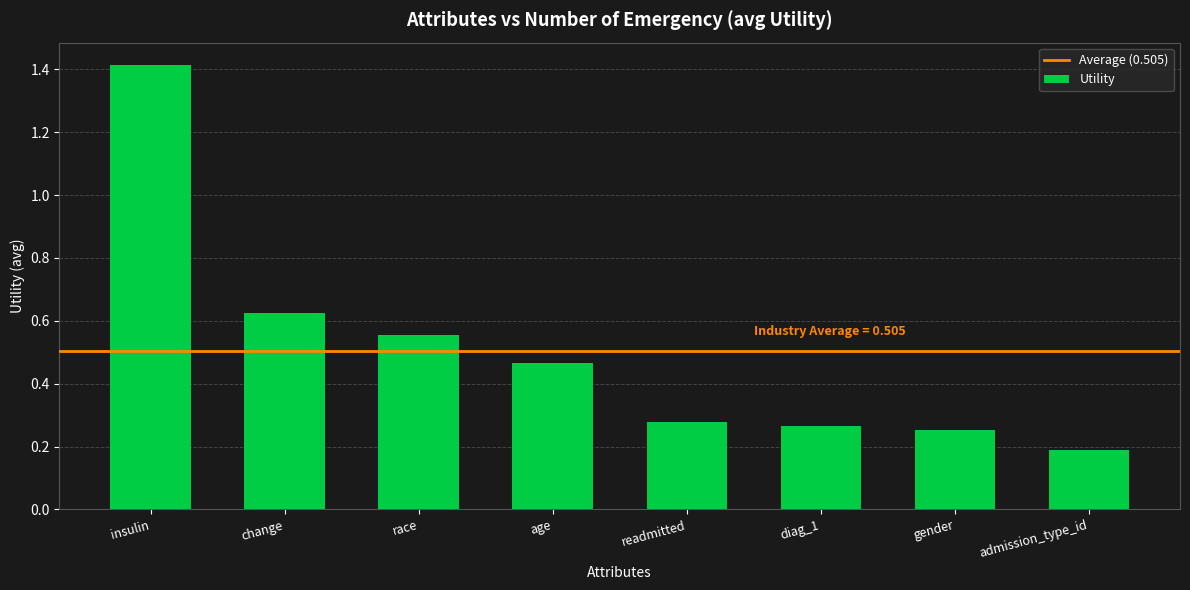

What position from the right is race?

6